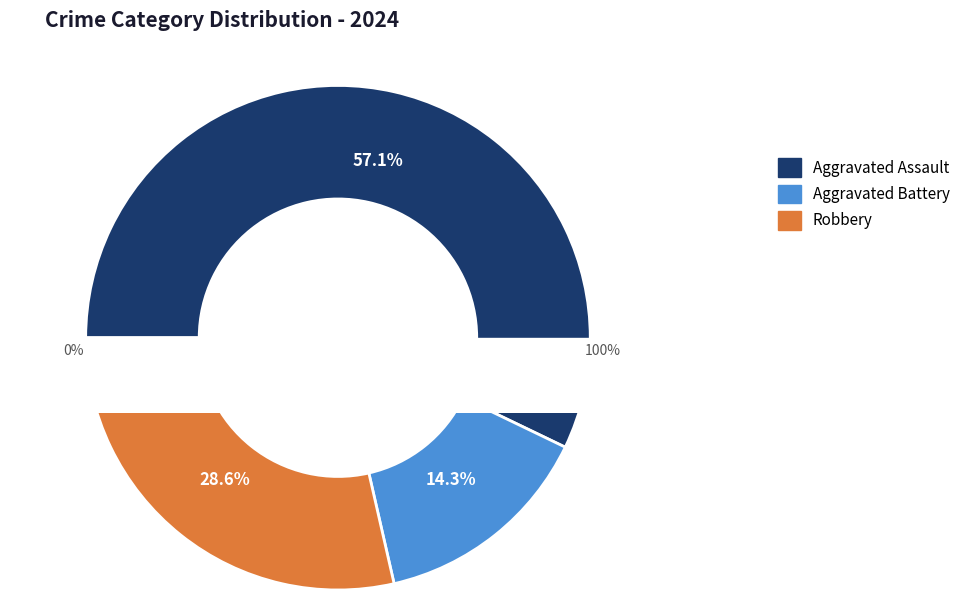

Which category accounts for the majority?

Aggravated Assault